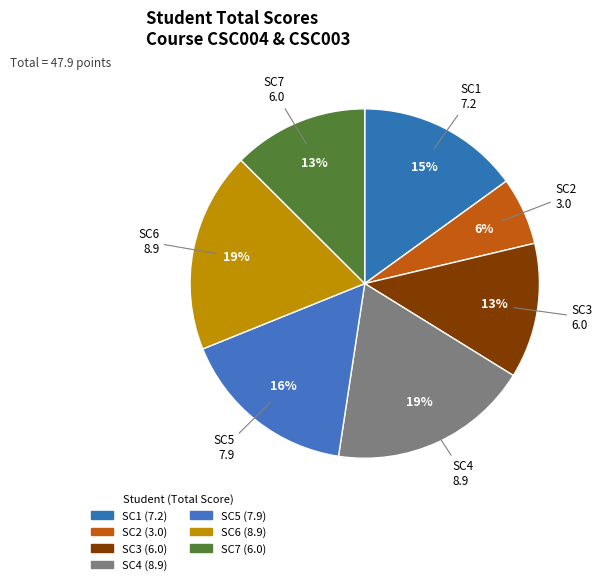

What is the change in value from SC4 to SC5?

-1.0